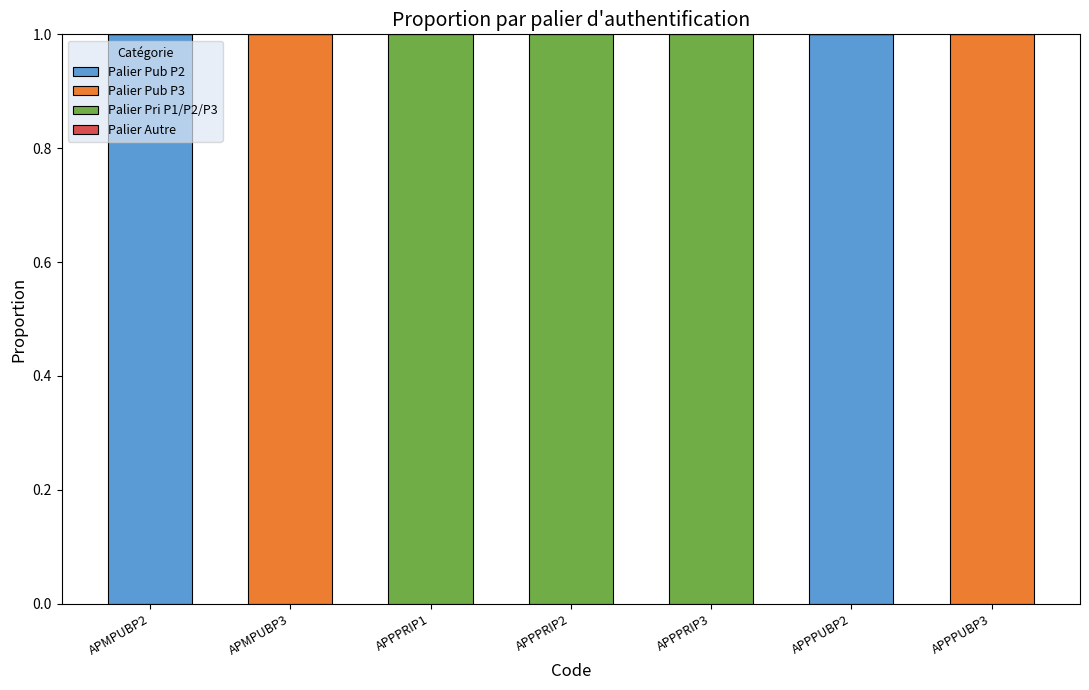

True or false: Palier Pub P2 has a value of -1 at APPPRIP3.

False